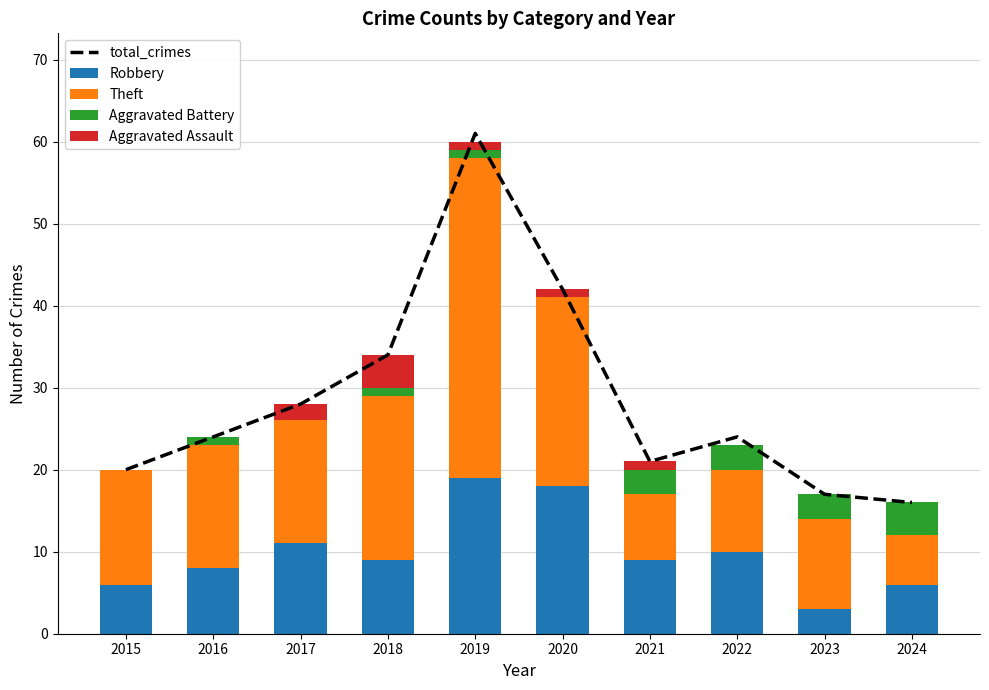

What is the value of the Theft bar at the 4th from the left?

20